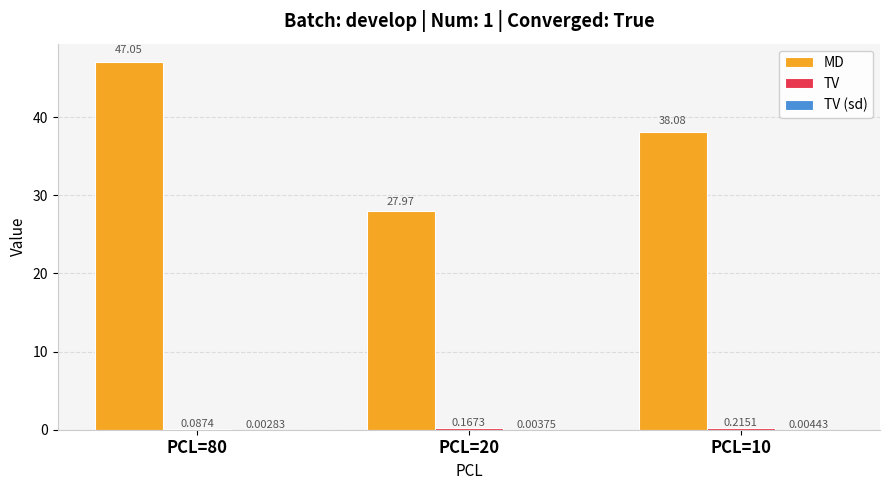

Which series has the largest total across all categories?

MD